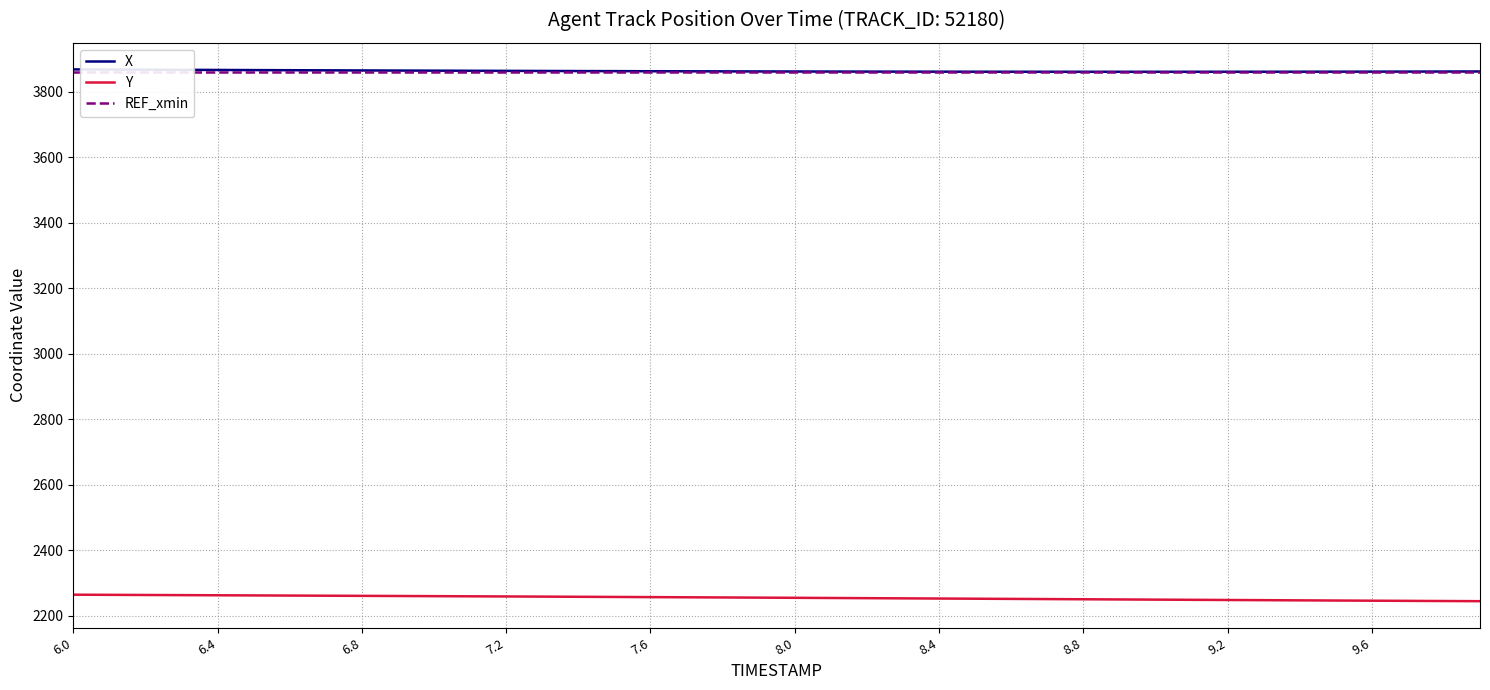

What is the maximum value for X?

3868.8